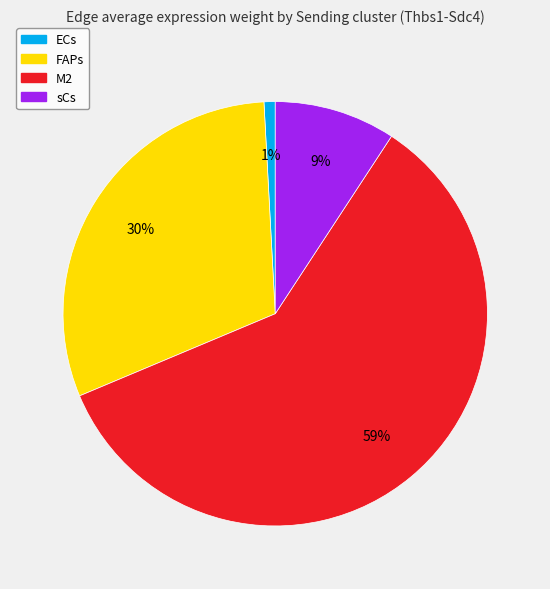

The M2 slice represents 59% of the pie. True or false?

True